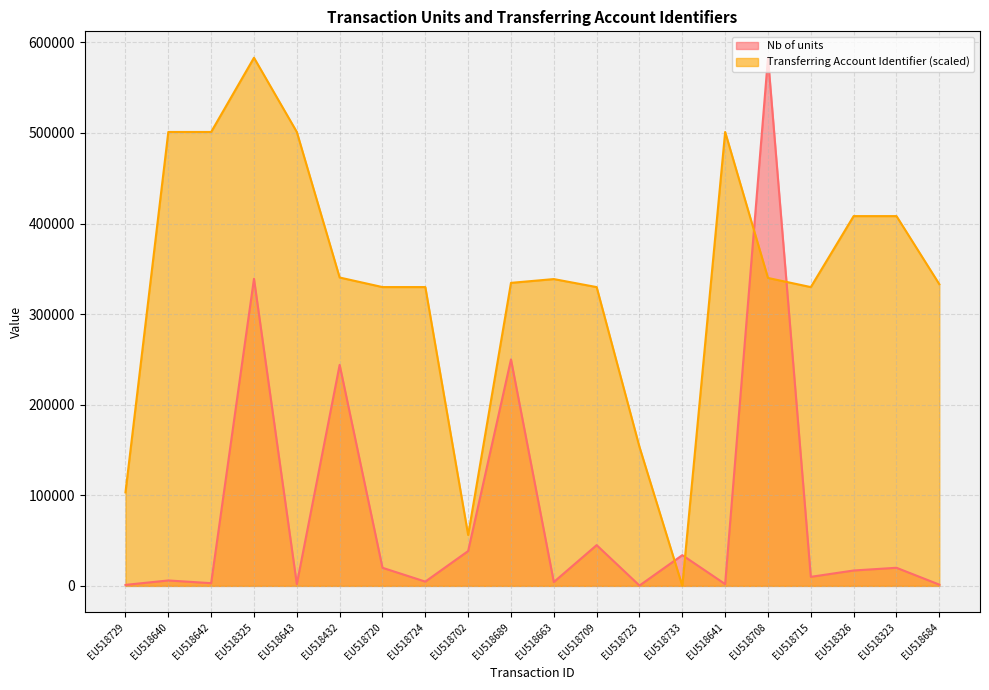

How many interior local peaks does the Transferring Account Identifier series have?

3